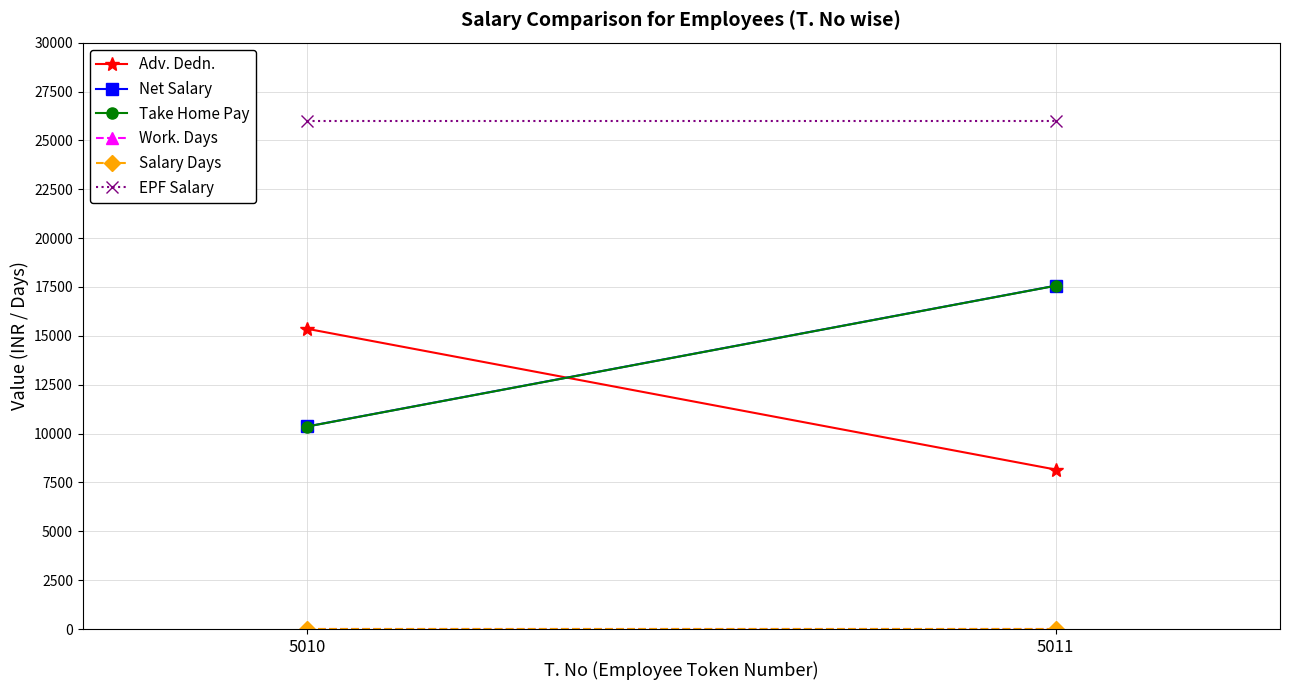

What is the value of the Take Home Pay point at the 2nd from the left?

17560